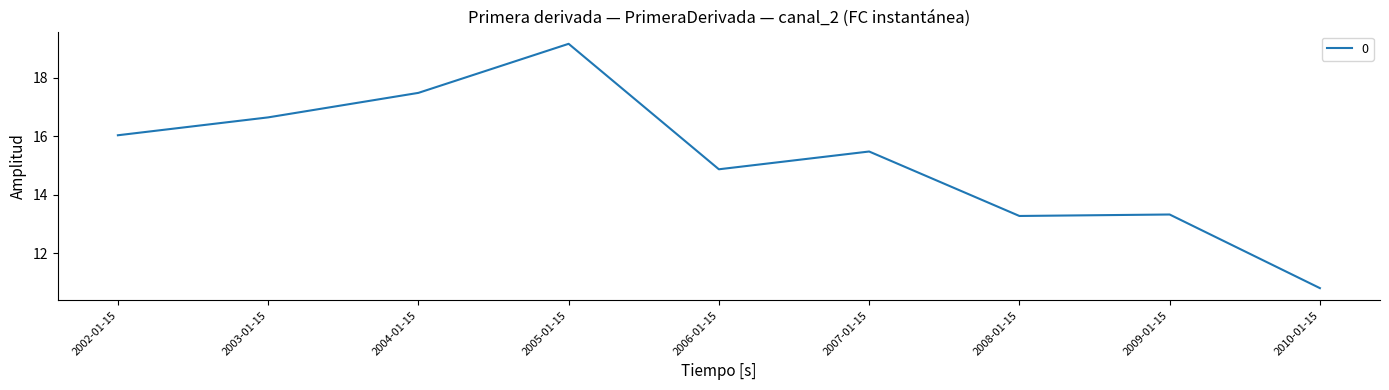

Is it true that the value at 2002-01-15 is 16.0?

True